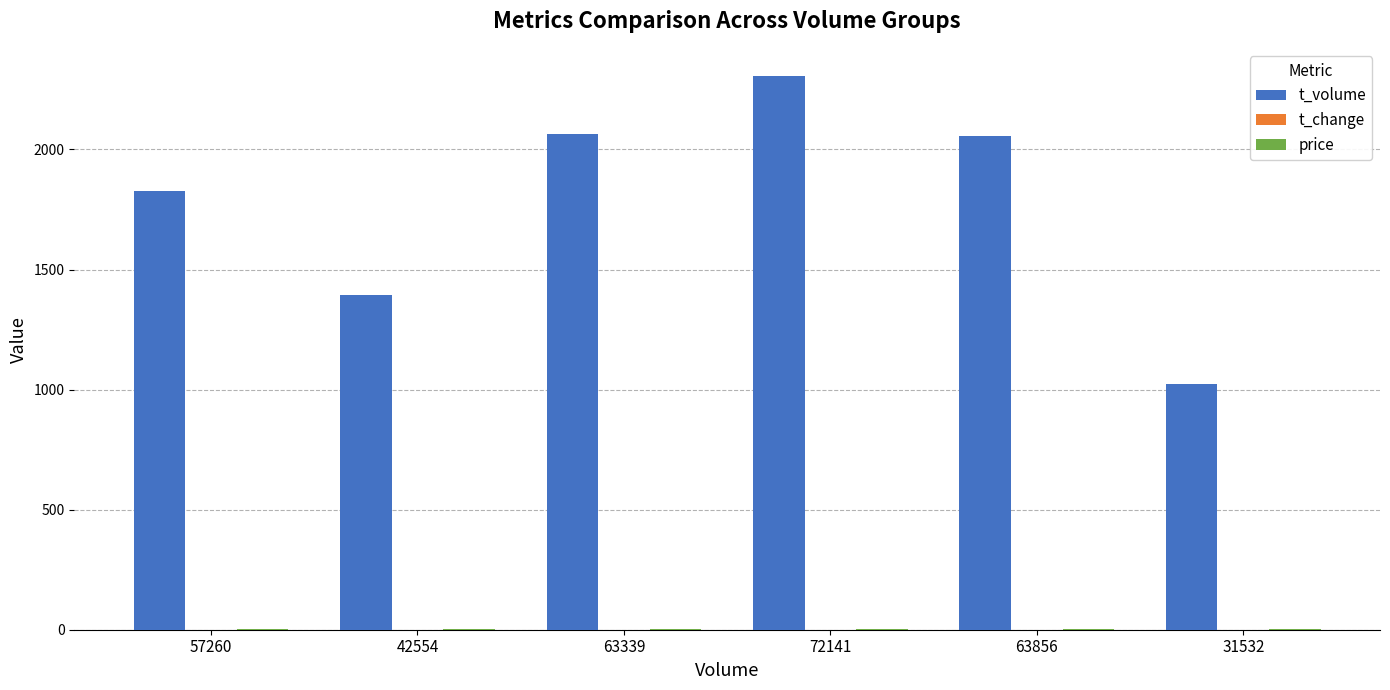

Are the bars horizontal?

No